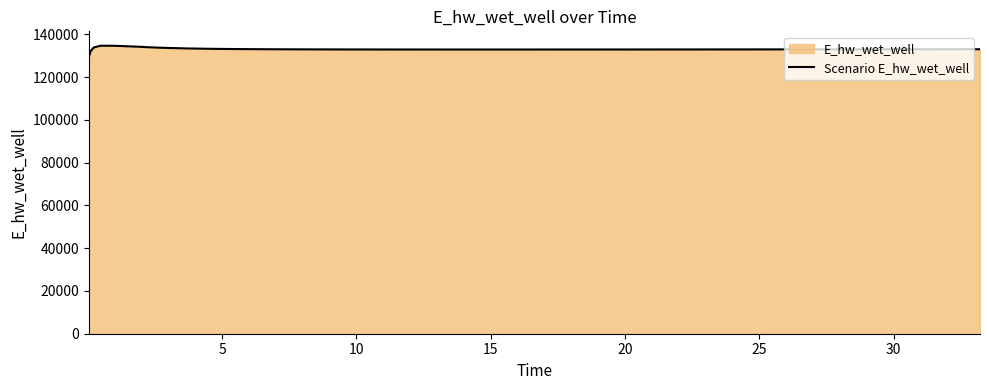

What is the minimum value shown in the chart?

129070.3